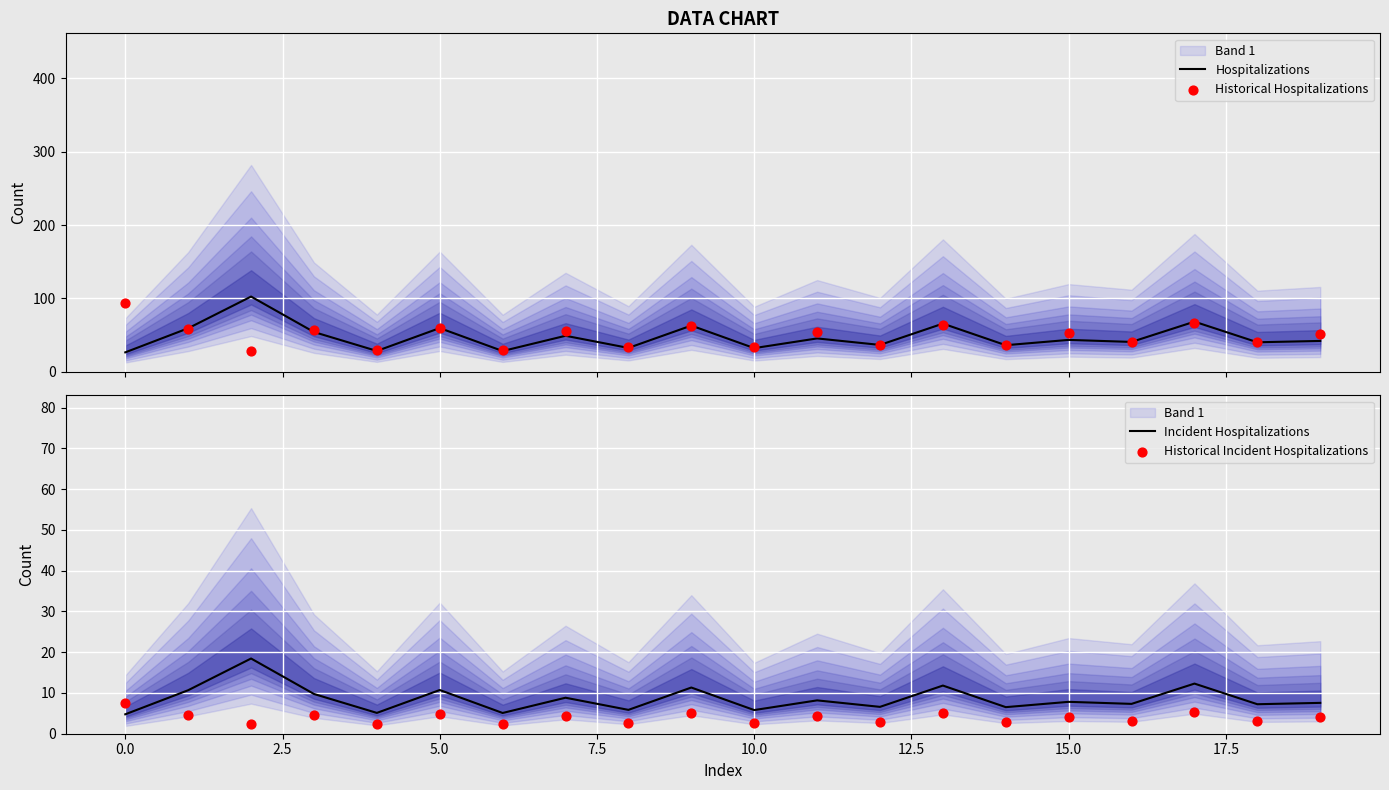

Which series contains the lowest Y value?

Historical Incident Hospitalizations